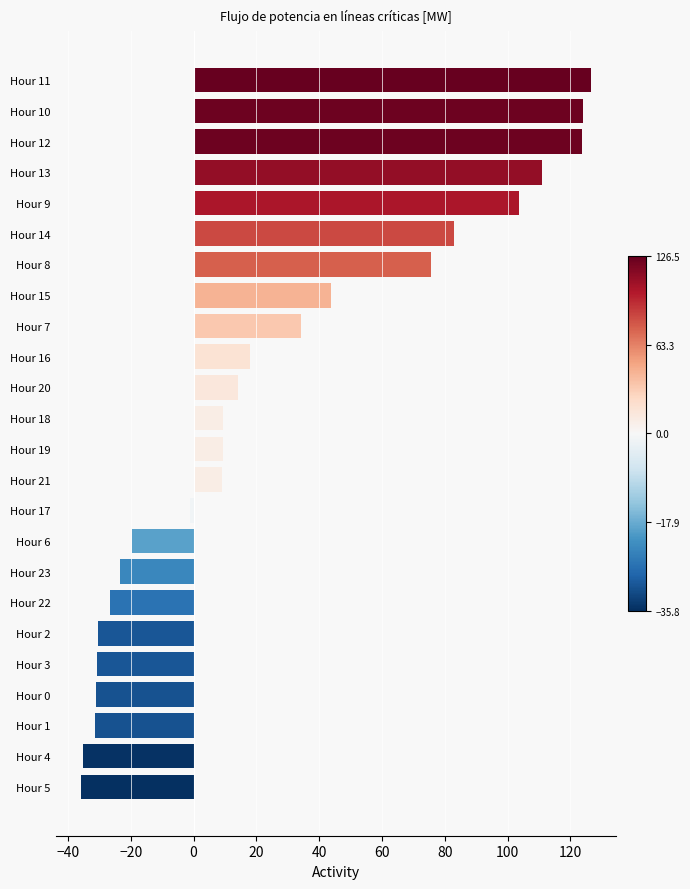

Which has a higher value, Hour 7 or Hour 23?

Hour 7